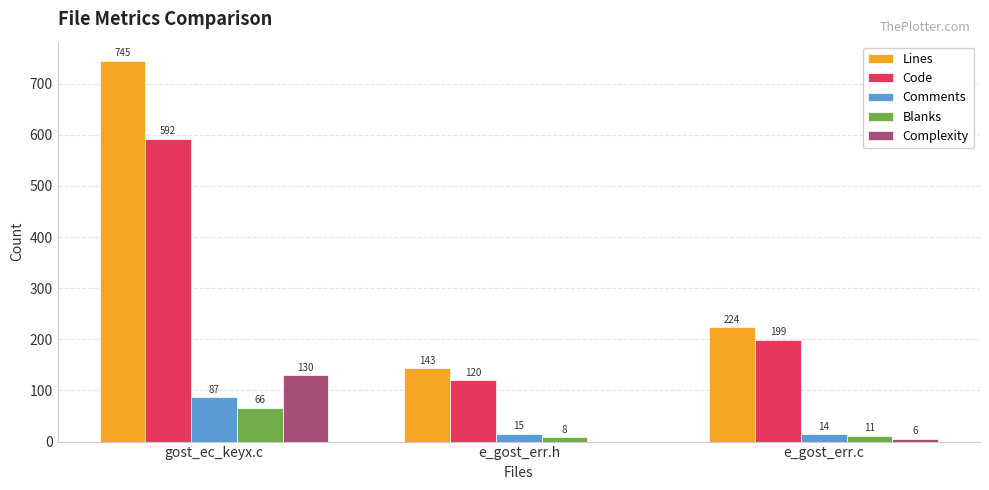

True or false: Lines has a value of 224 at e_gost_err.c.

True